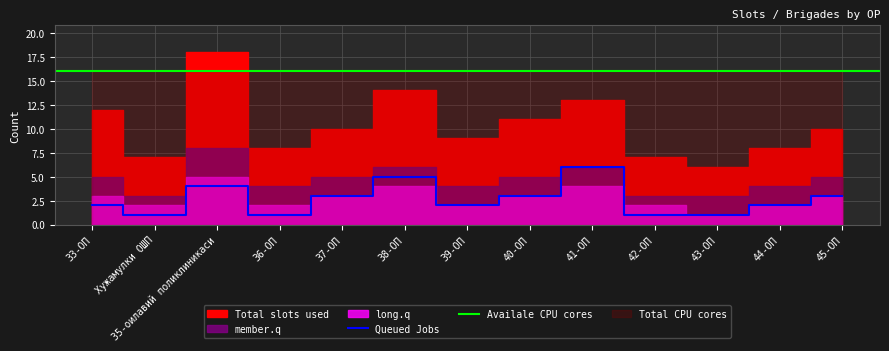

What is the maximum value for Queued Jobs?

6